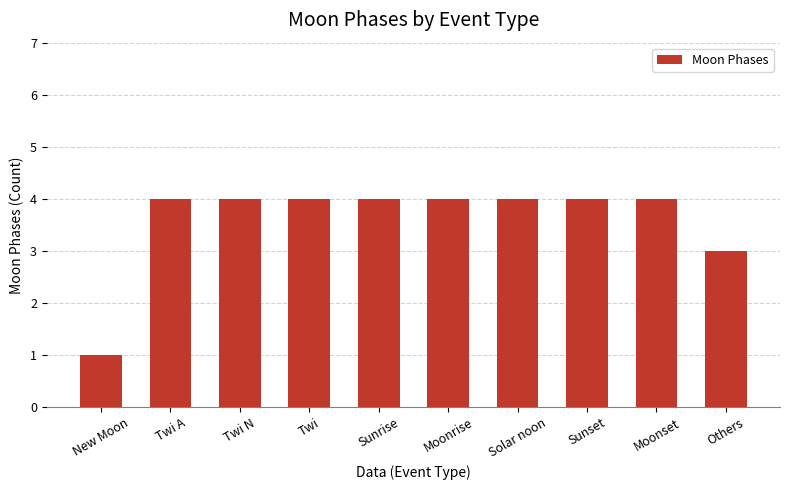

The value at Others is 3. True or false?

True